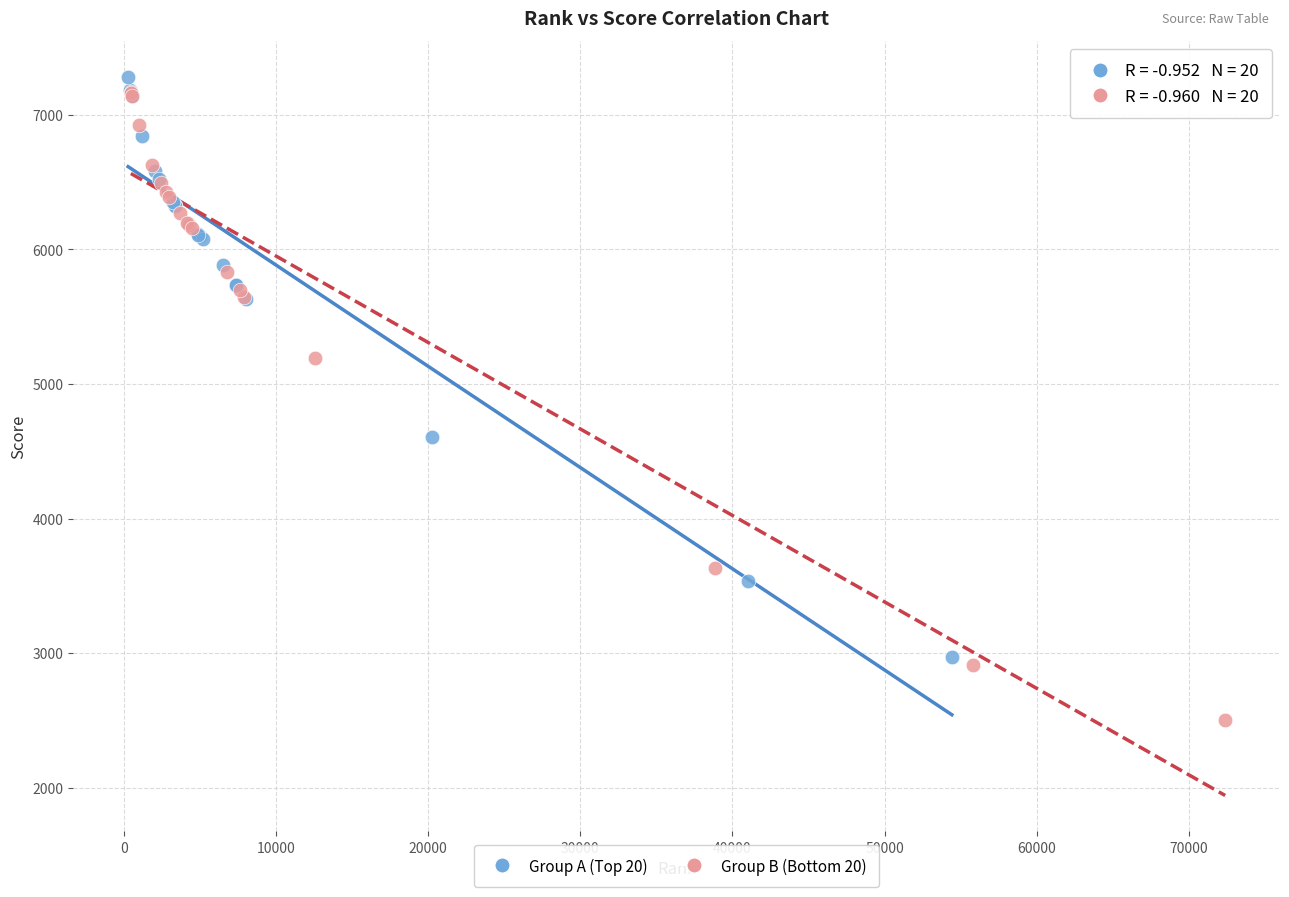

Which series contains the lowest Y value?

Group B (Bottom 20)